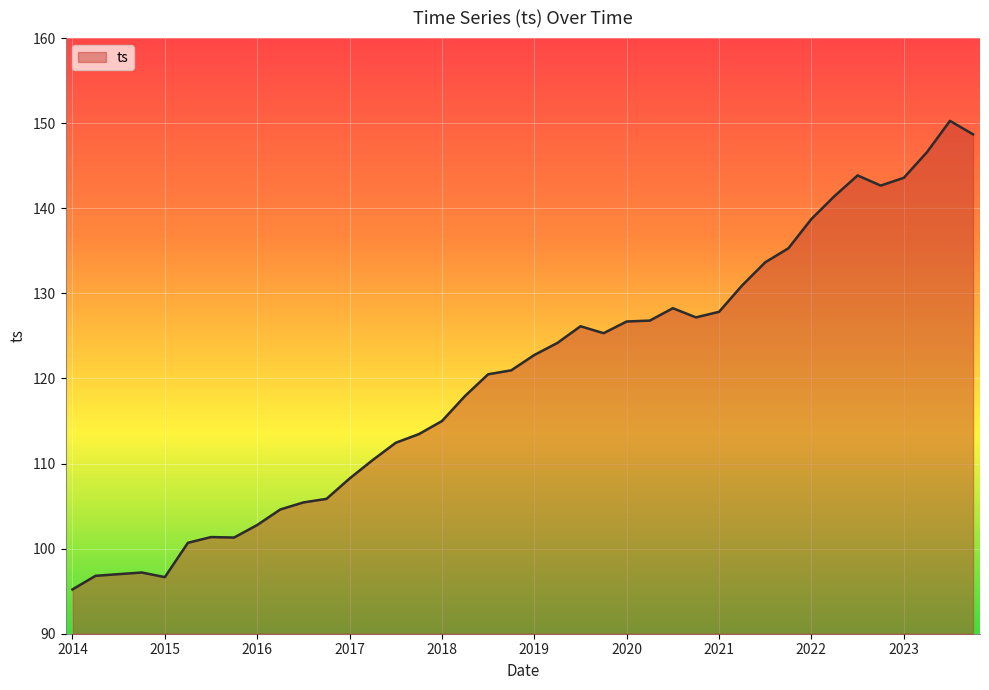

What is the difference between the maximum and minimum values?

55.1